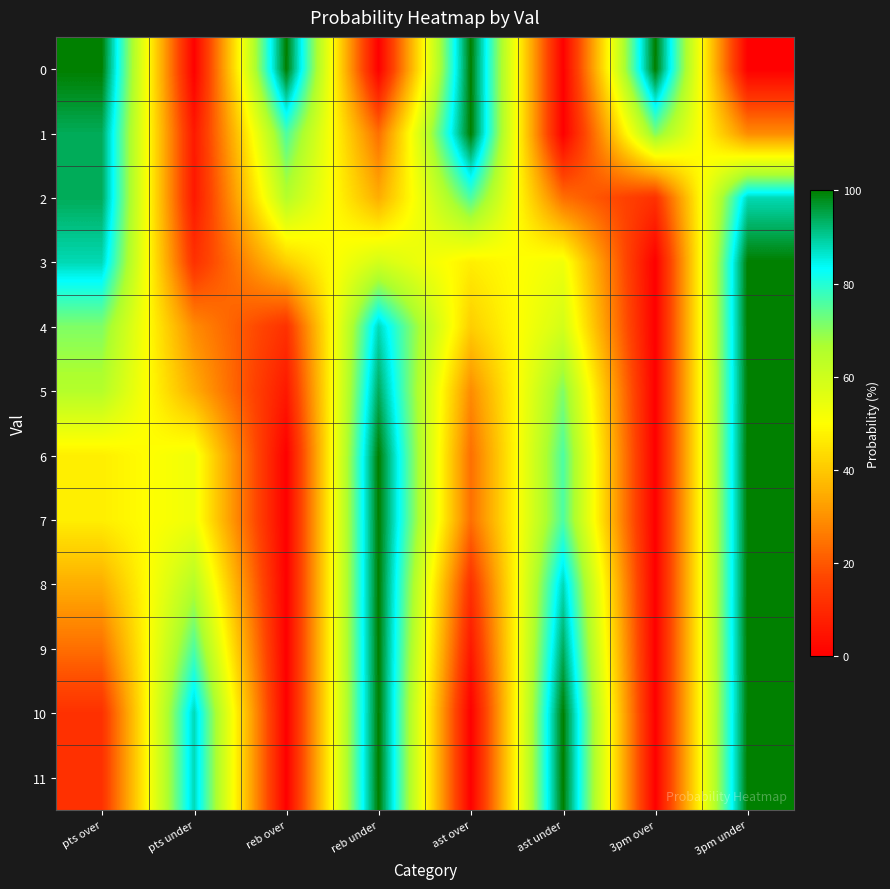

What is the spread (max minus min) of values at reb over?

100